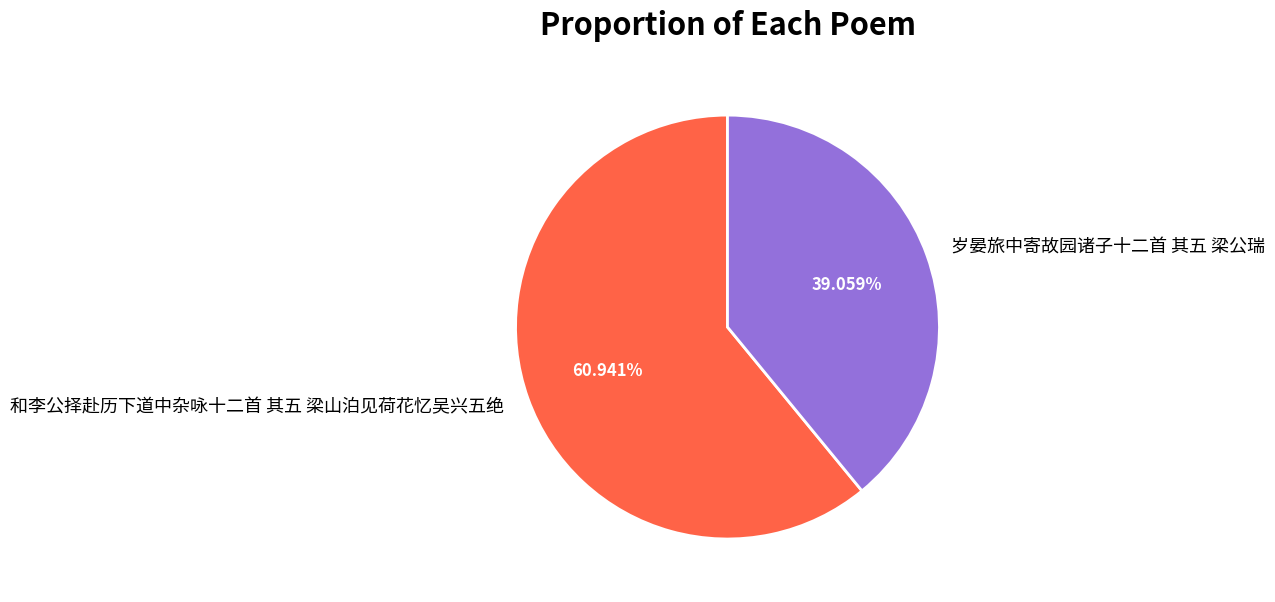

What percentage is the 岁晏旅中寄故园诸子十二首 其五 梁公瑞 slice, to the nearest percent?

39%